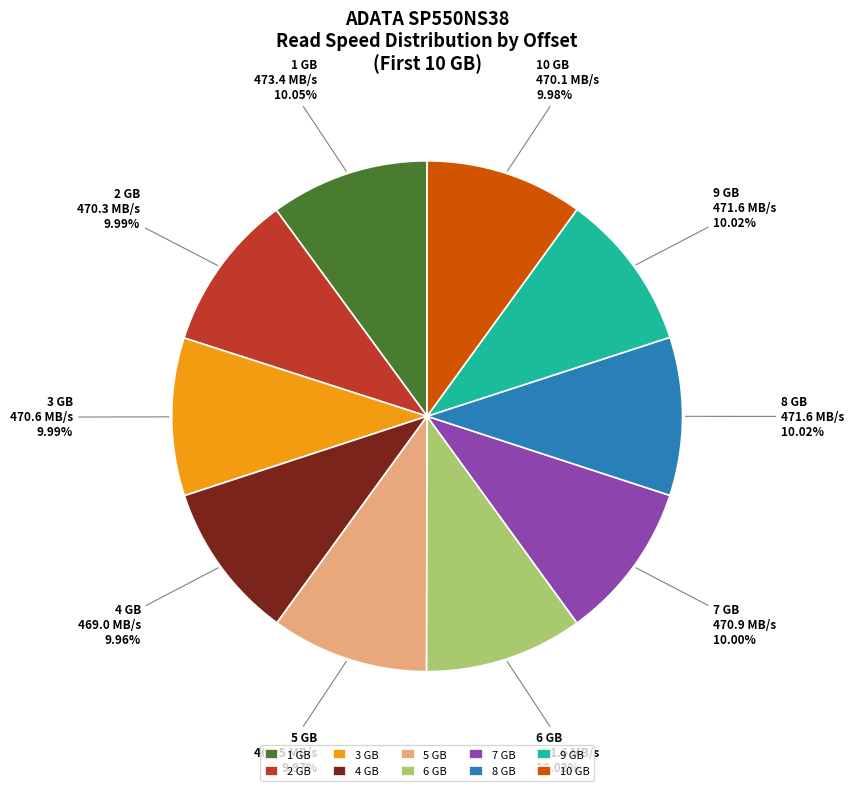

Combined, do 6 GB and 3 GB account for over 50%?

No